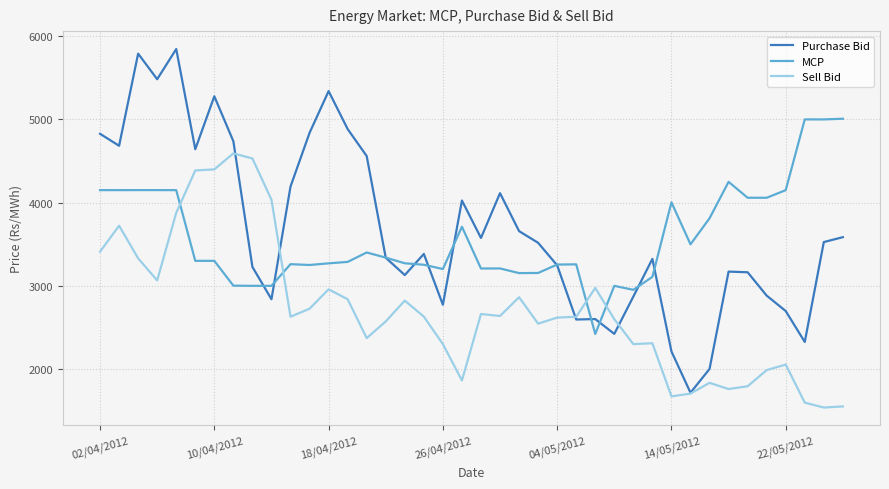

What is the average value of the Sell Bid series?

2717.0